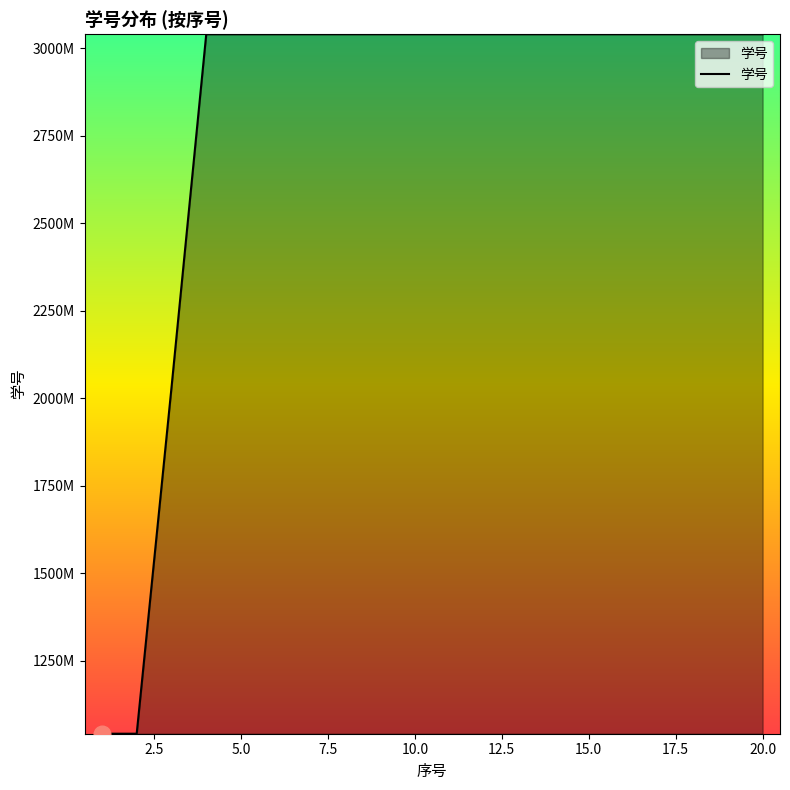

Does the chart display data point markers on the line(s)?

No